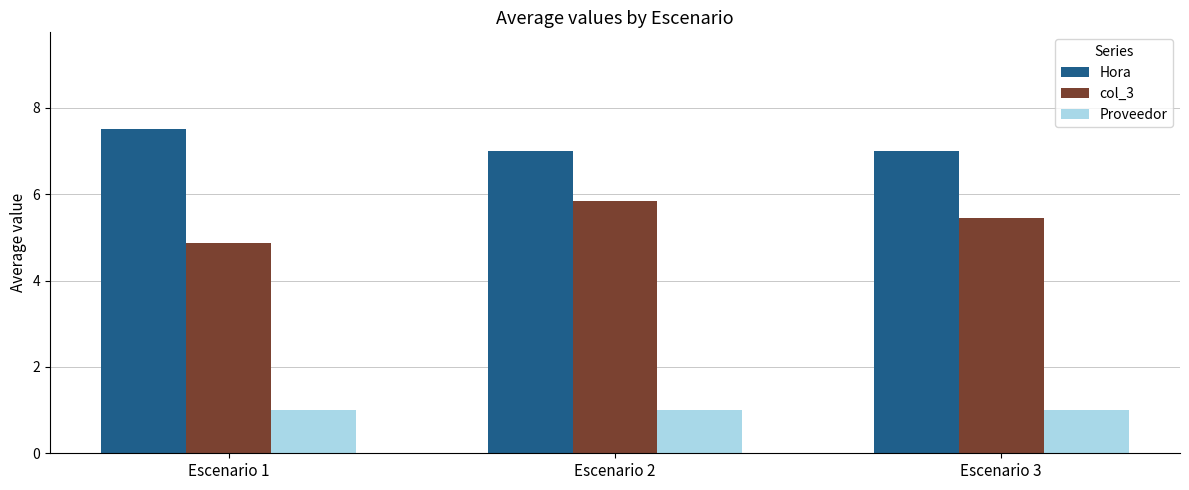

Rank the series by their maximum value, from highest to lowest.

Hora, col_3, Proveedor